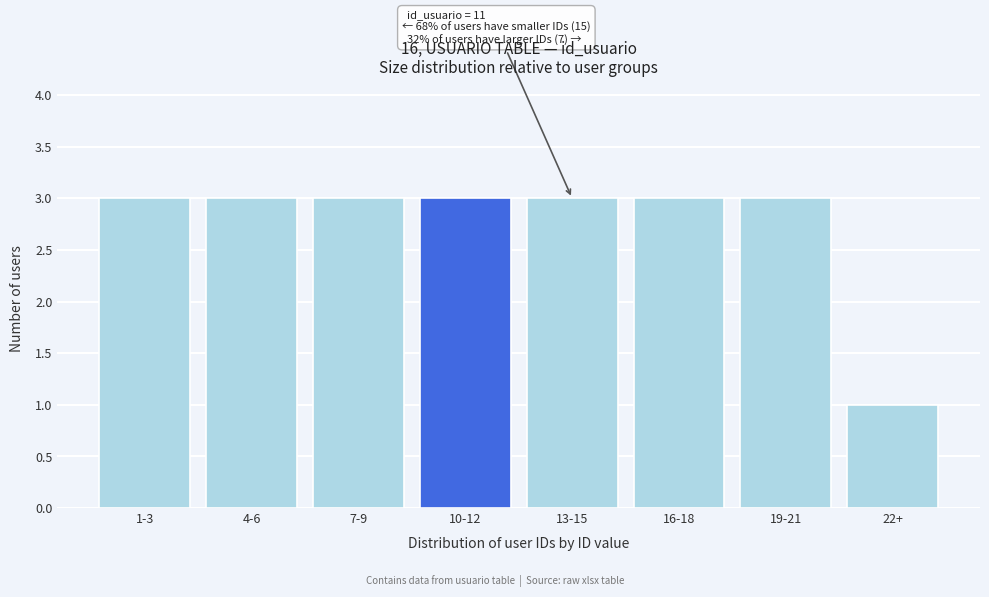

Reading left to right, list all the values displayed in this chart.

1-3=3	4-6=3	7-9=3	10-12=3	13-15=3	16-18=3	19-21=3	22+=1